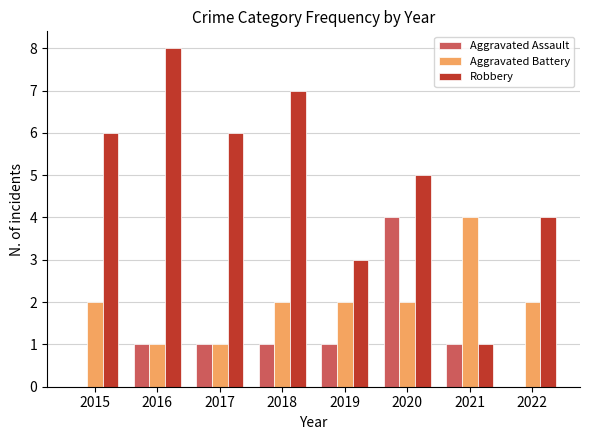

True or false: Aggravated Assault has a value of 2 at 2018.

False